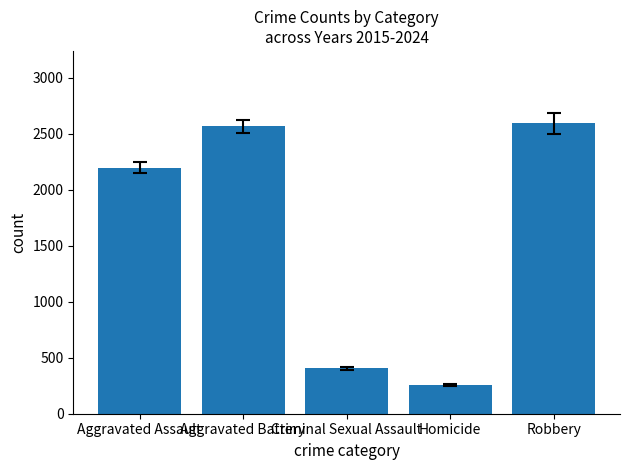

Which category has the lowest value across all series?

Homicide